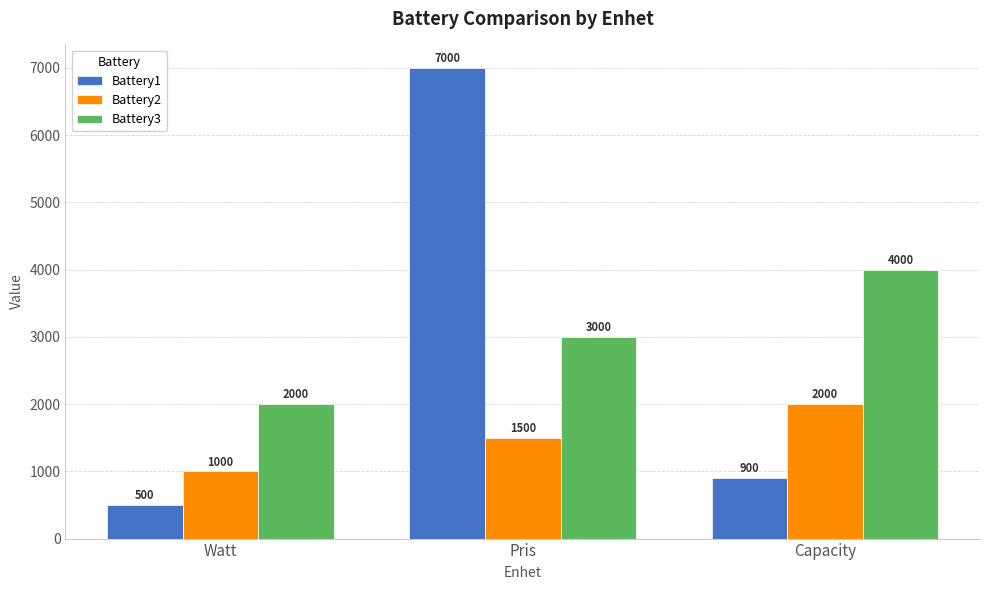

Is it true that Battery2 equals 2954 at Capacity?

False